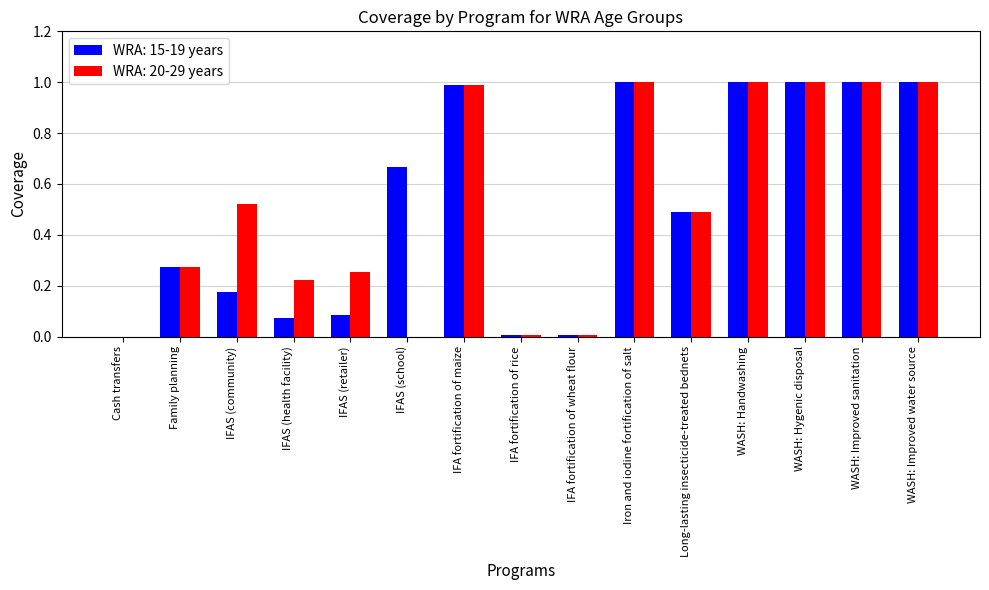

What is the sum of the WRA: 15-19 years values at IFAS (school) and Long-lasting insecticide-treated bednets?

1.2